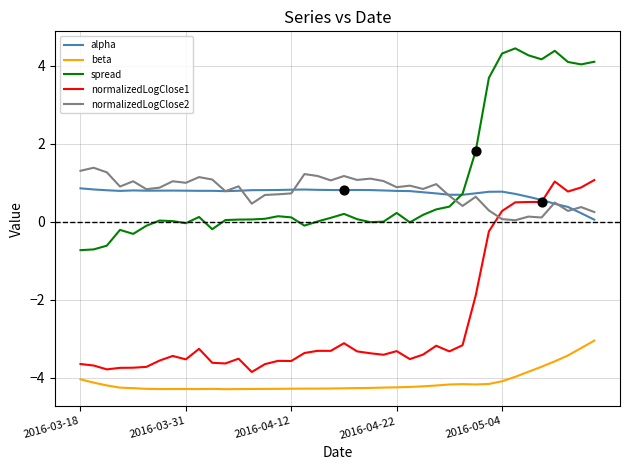

True or false: normalizedLogClose1 and spread intersect in this chart.

False